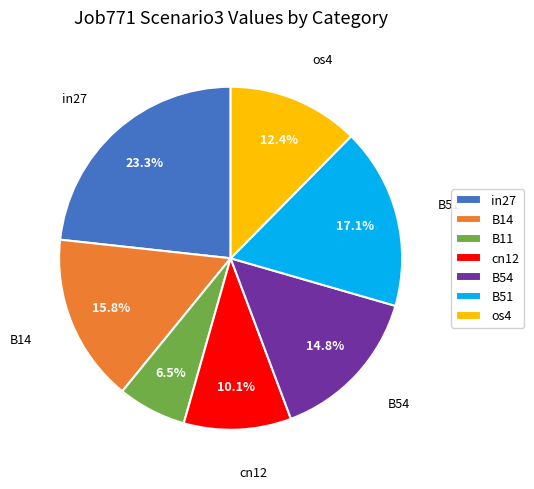

To the nearest percent, what percentage of the pie is B54?

15%